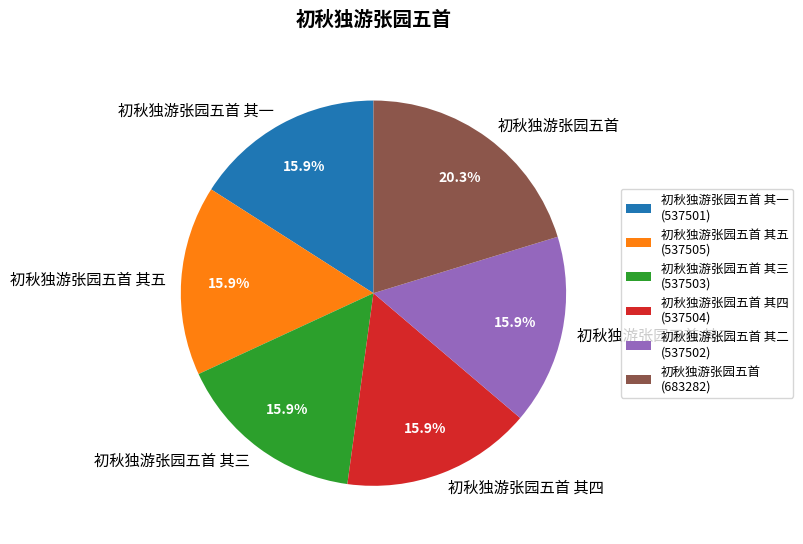

Which has a higher value, 初秋独游张园五首 其三 or 初秋独游张园五首?

初秋独游张园五首